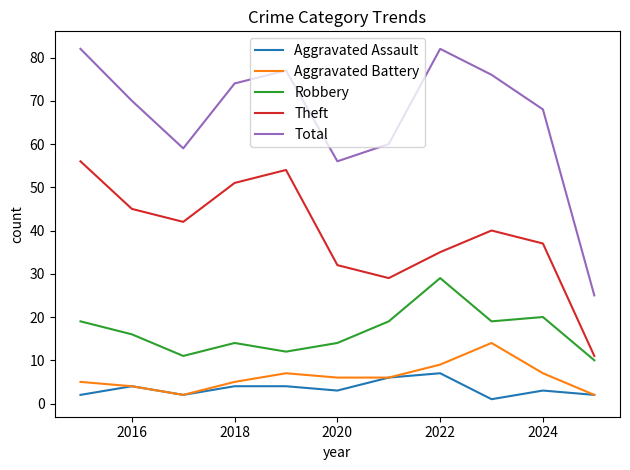

What is the greatest value displayed?

82